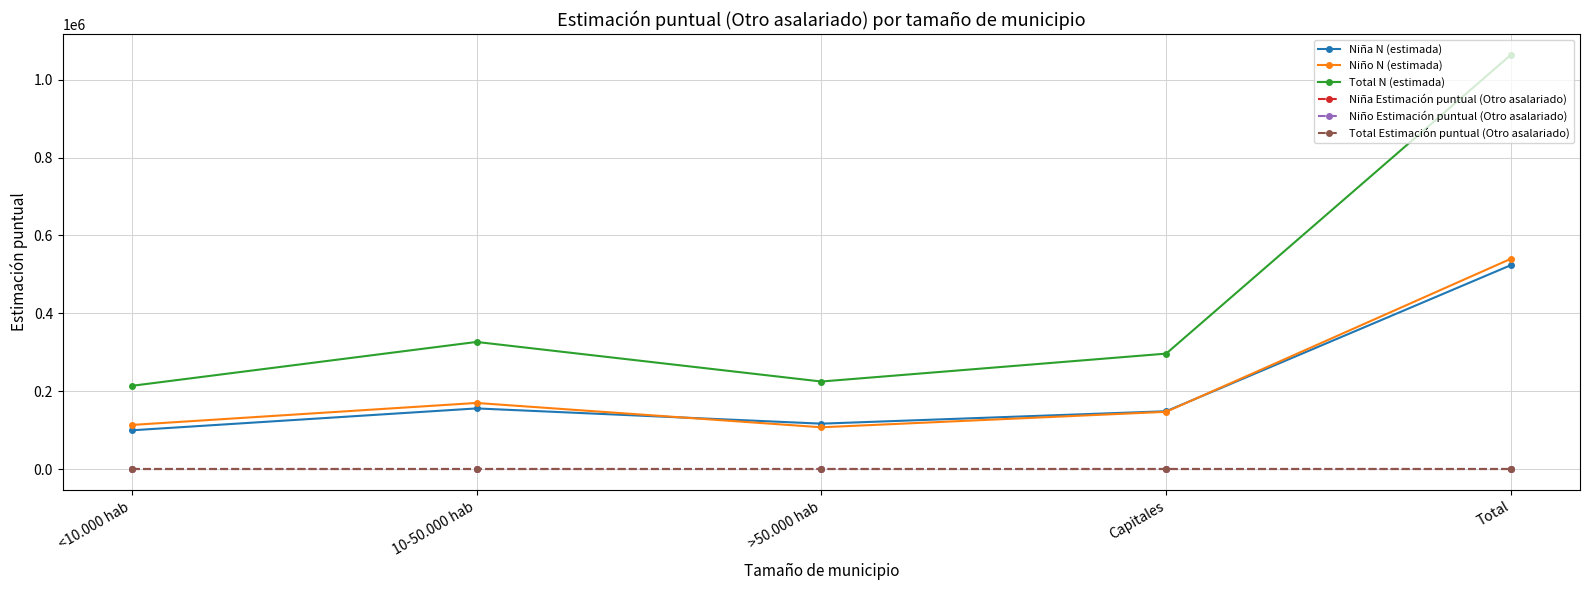

Between which two adjacent categories do Niño Estimación puntual (Otro asalariado) and Niña Estimación puntual (Otro asalariado) first intersect?

<10.000 hab and 10-50.000 hab